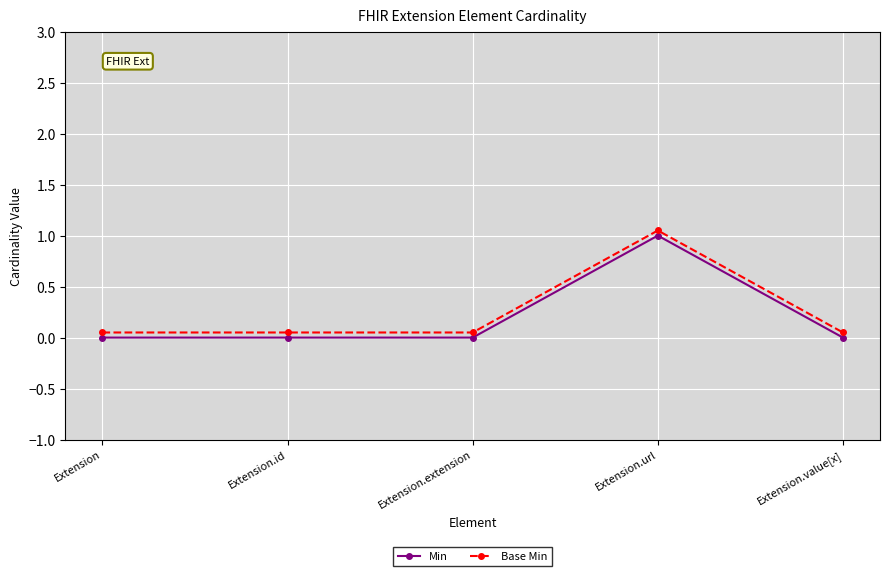

Is it true that Base Min equals 0.7 at Extension.url?

False